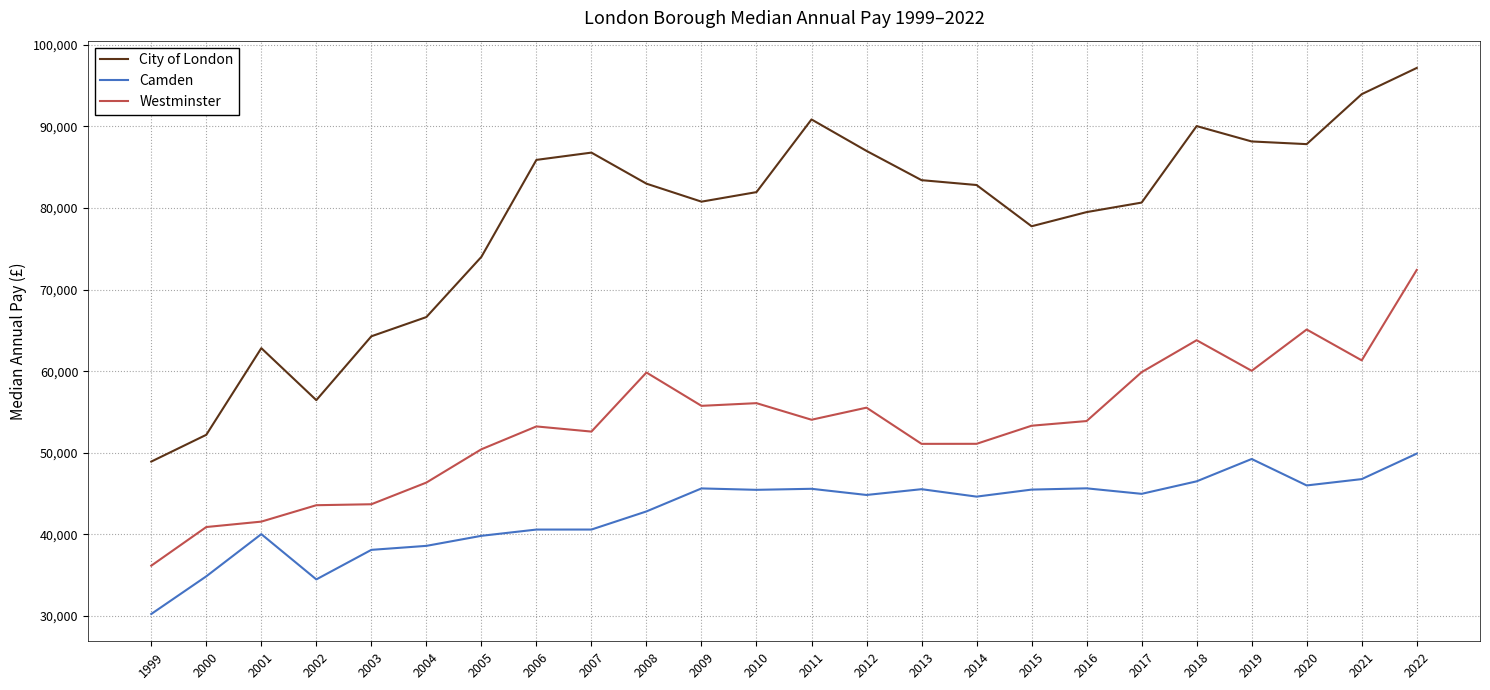

Is the value of Camden at 2013 greater than the value of City of London at 2016?

No